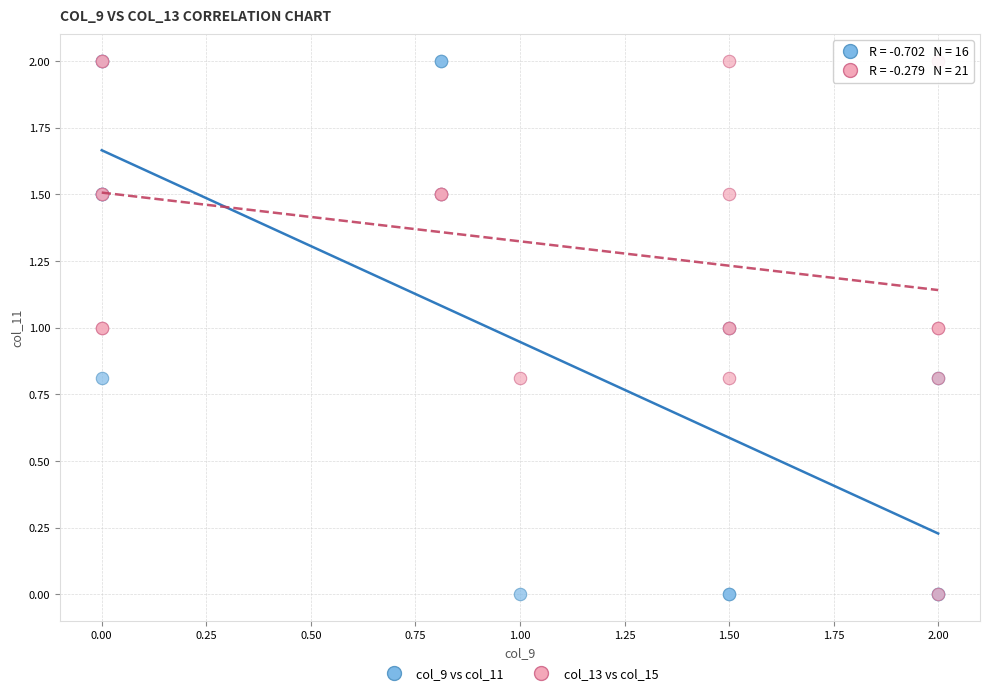

What are all the series names shown in the legend?

col_9 vs col_11, col_13 vs col_15